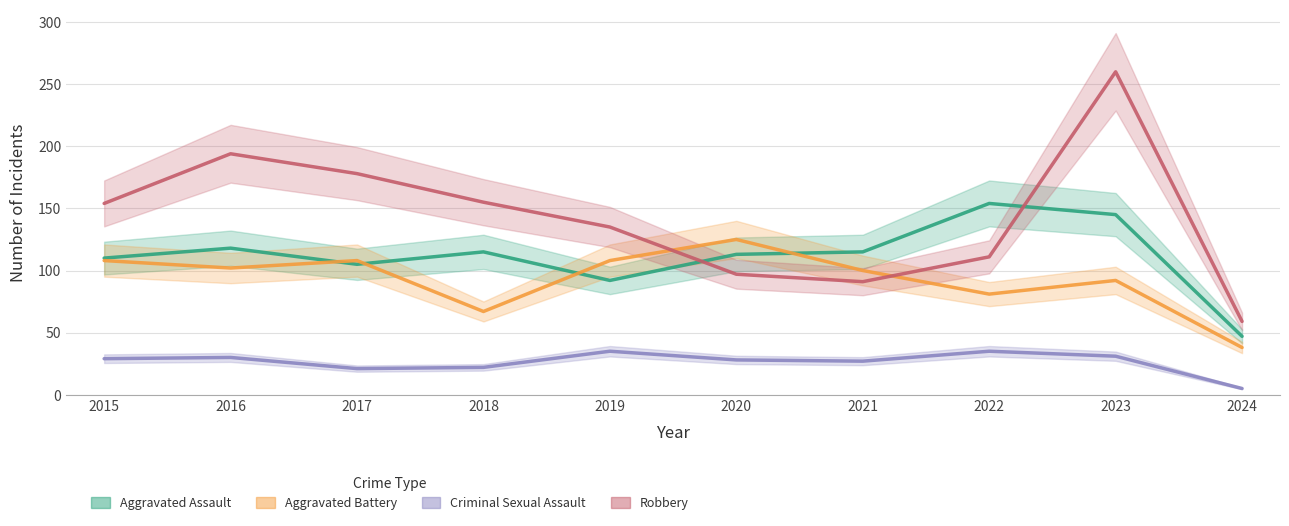

What is the total value across all series at 2021?

333